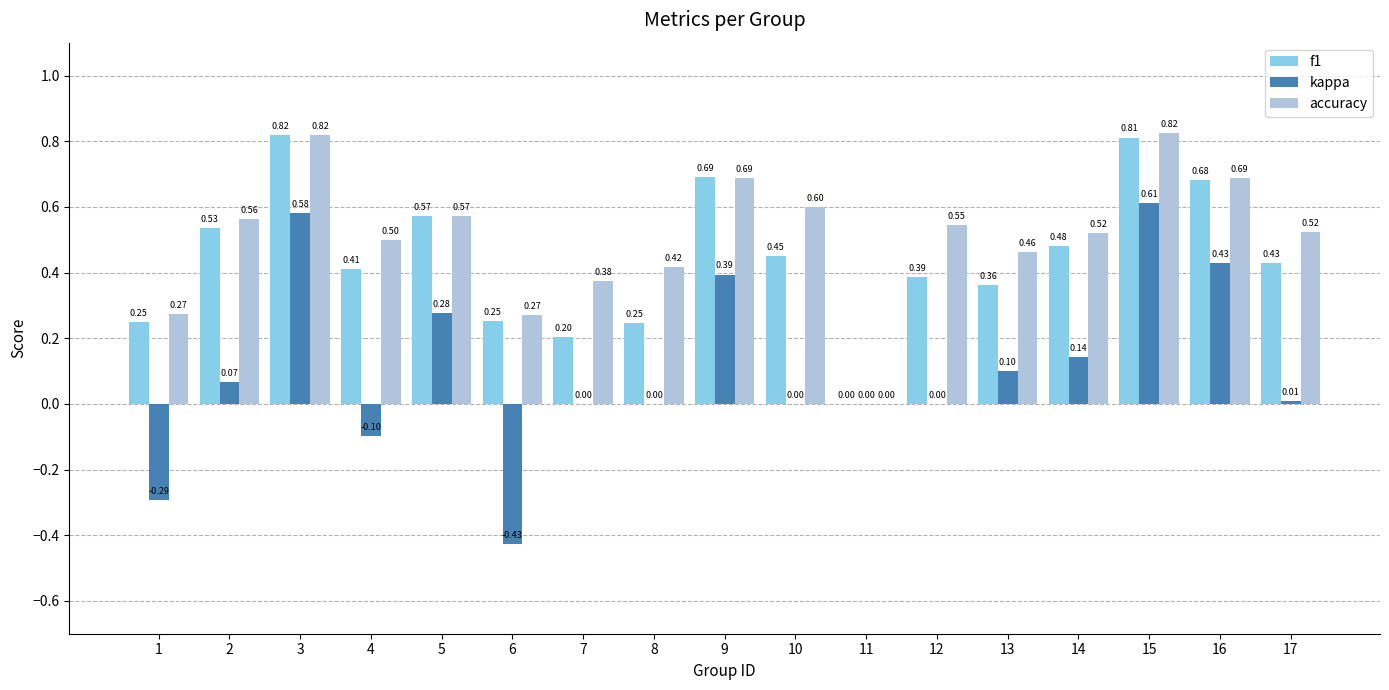

What is the sum of the f1 values at 5 and 10?

1.0